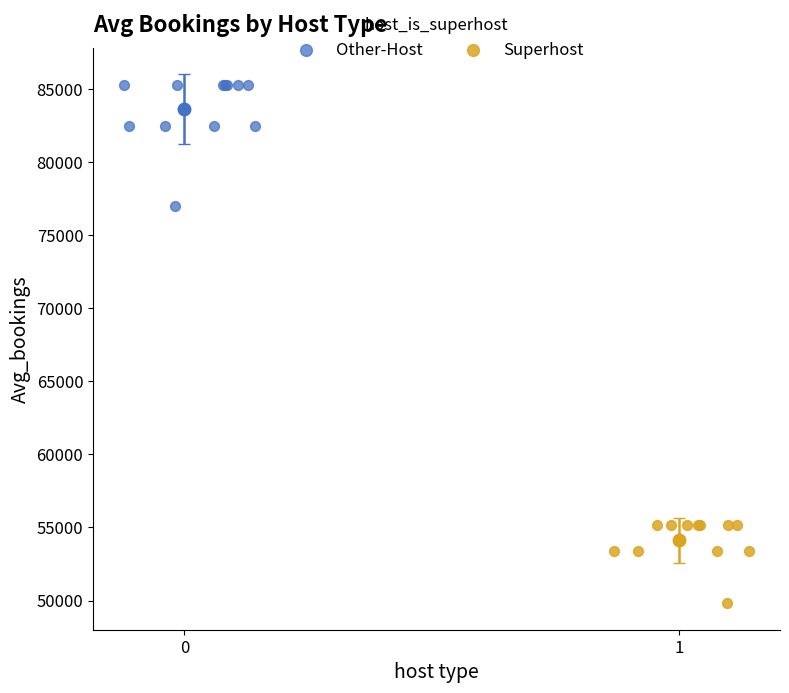

Which series contains the lowest Y value?

Superhost